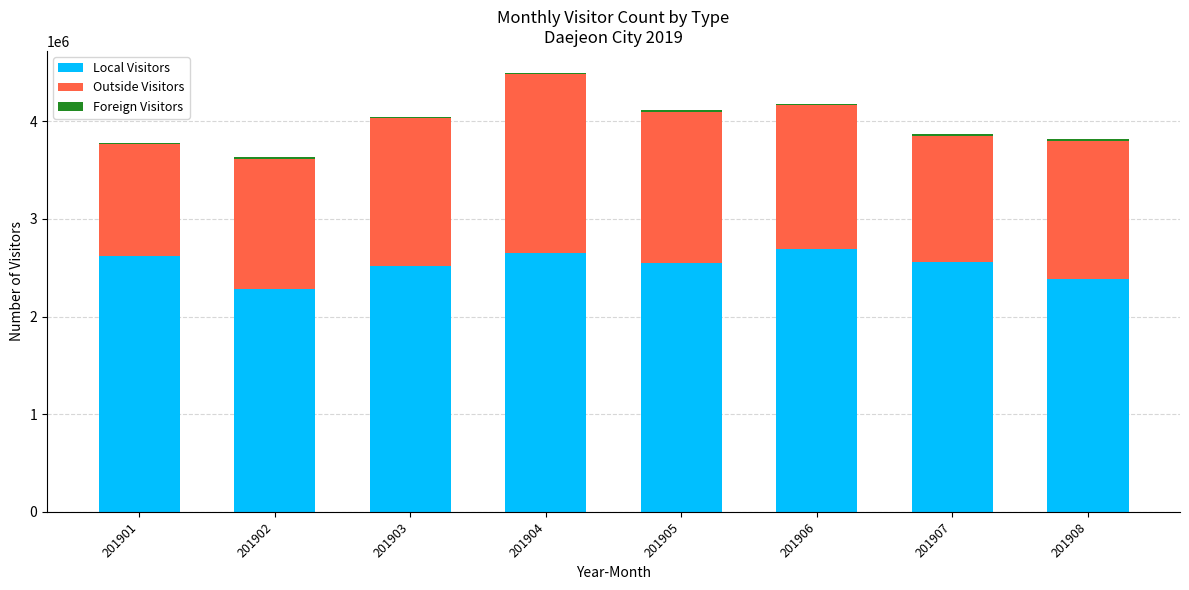

True or false: Local Visitors has a value of 2546268 at 201905.

True